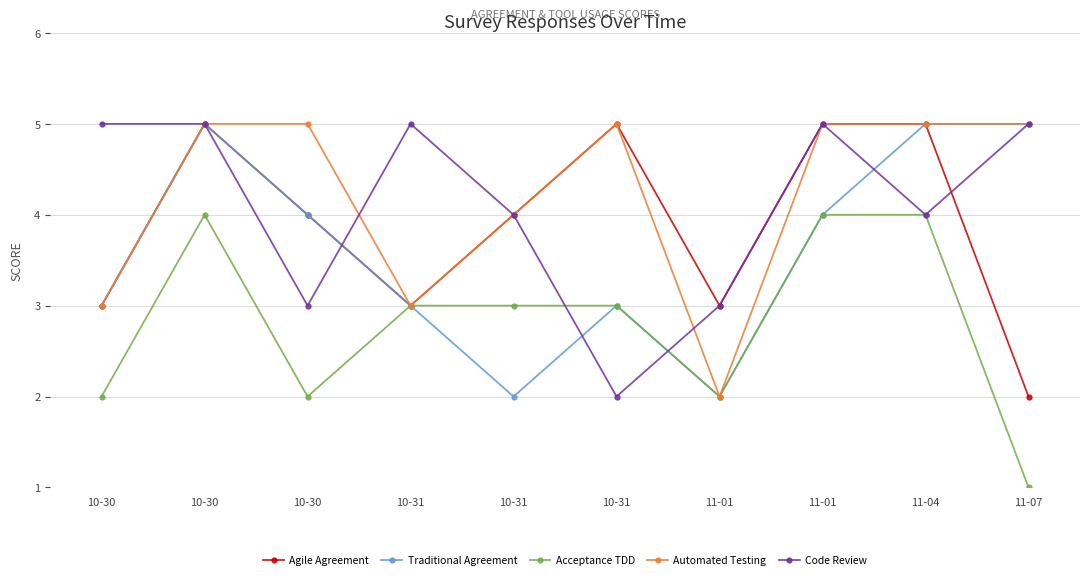

Which has a higher value, 11-01 or 11-01?

11-01